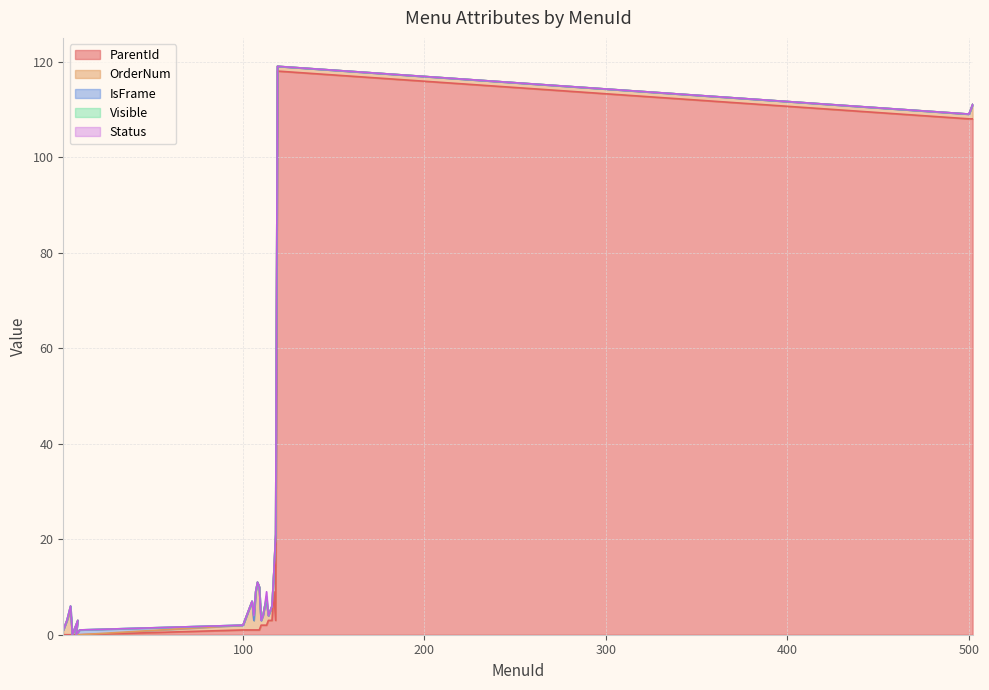

Is the value of Visible at 6 greater than the value of OrderNum at 3?

No